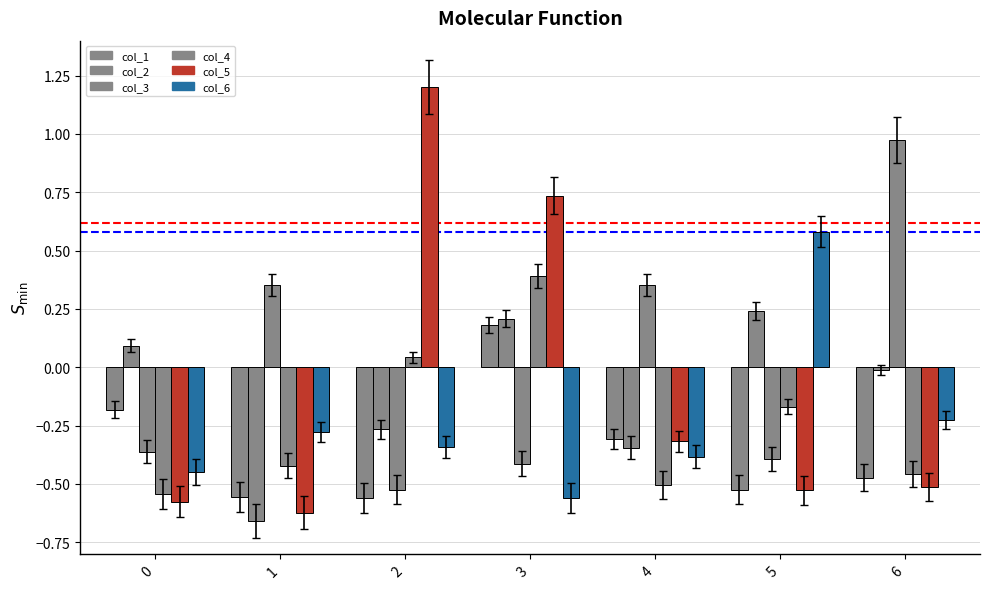

What value does the col_4 series have at 3?

0.4